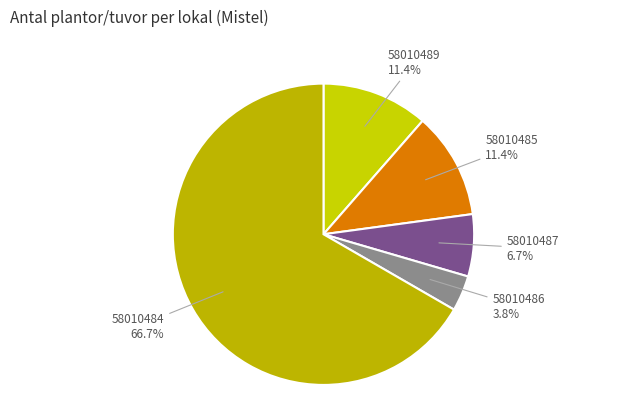

The 58010484 slice represents 55% of the pie. True or false?

False